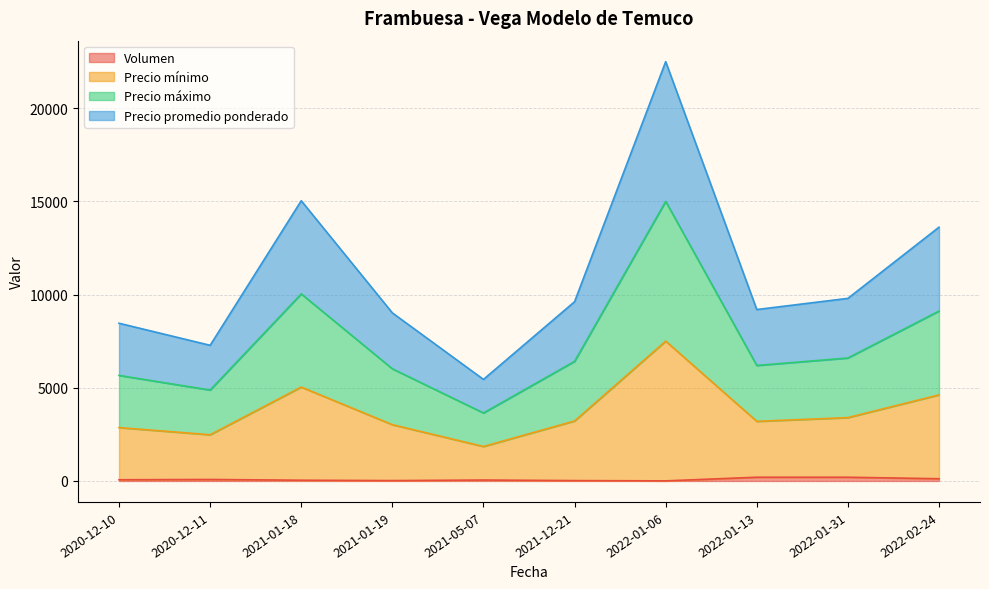

At which label is Precio máximo closest to 9327?

2022-02-24